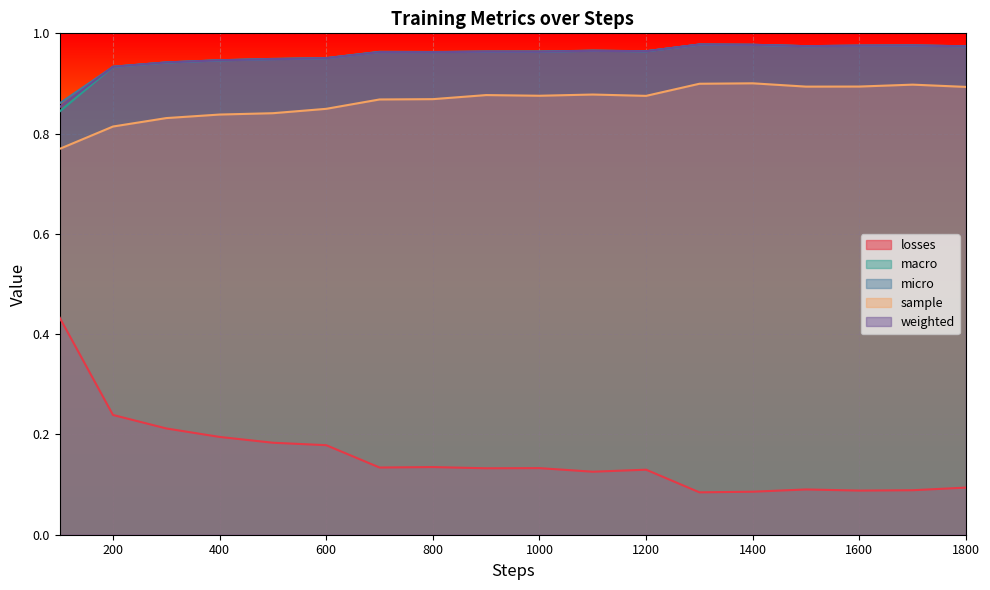

True or false: weighted and sample intersect in this chart.

False